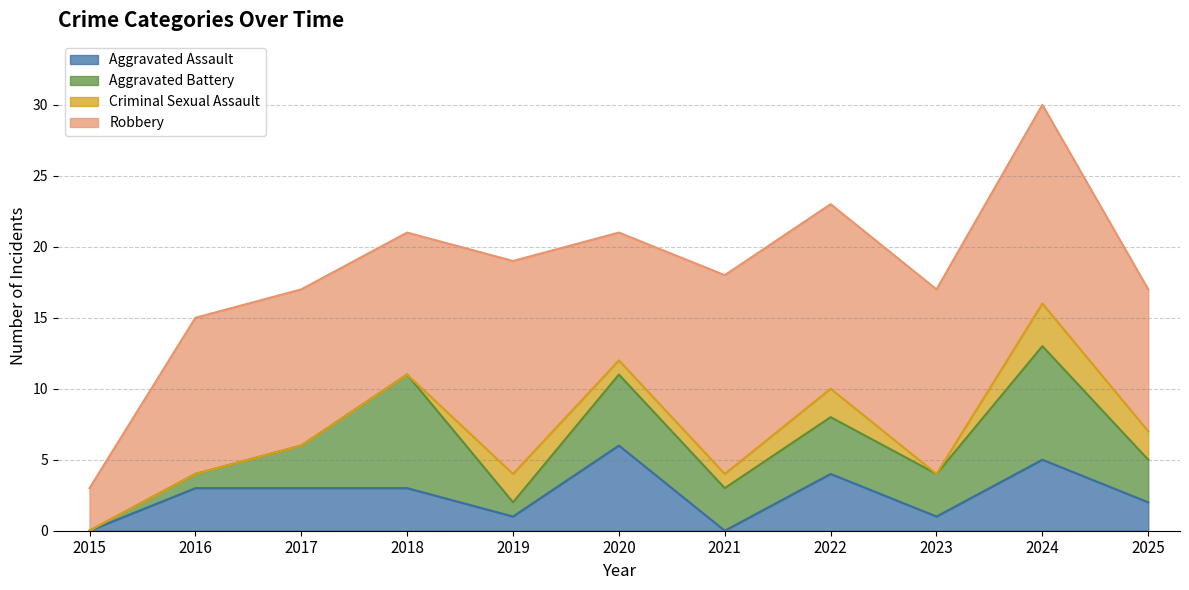

At 2017, list the series in order from smallest to largest.

Criminal Sexual Assault, Aggravated Assault, Aggravated Battery, Robbery